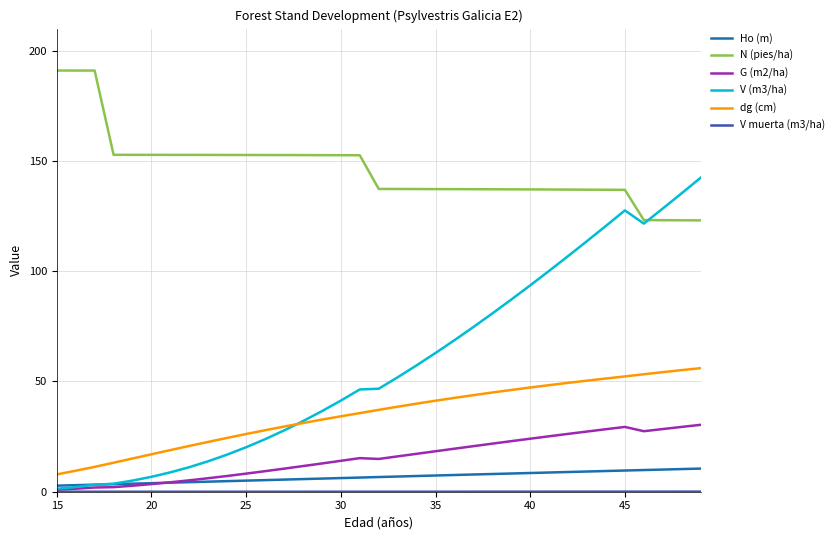

Which series has the widest spread of values?

V (m3/ha)